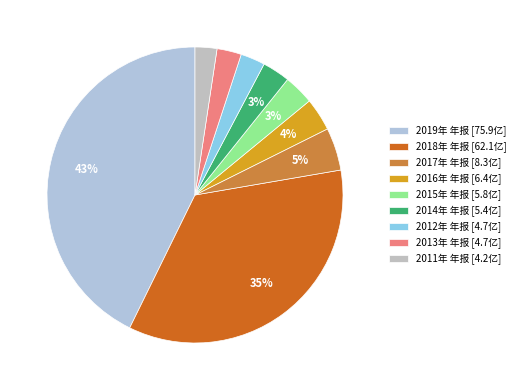

What is the total percentage of 2015年 年报 and 2012年 年报?

6.0%